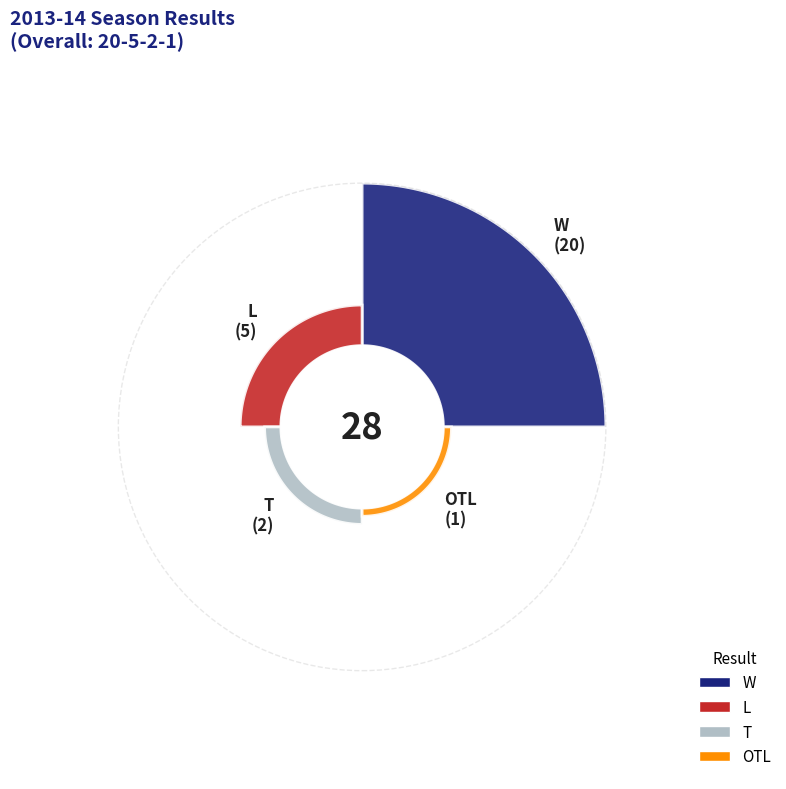

What is the total percentage of T and L?

25.0%